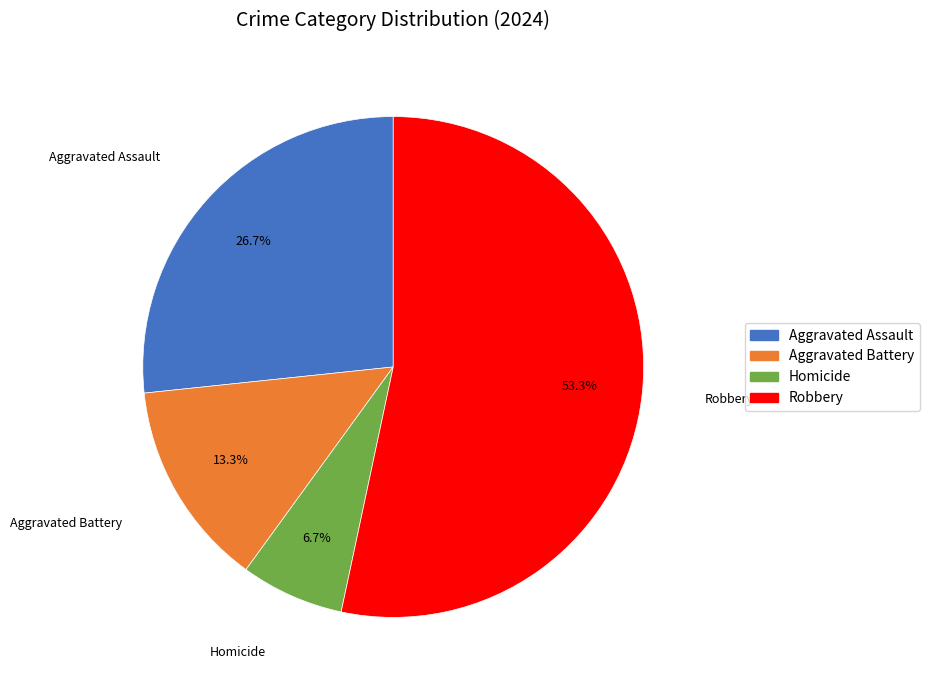

Between Robbery and Aggravated Assault, which is larger?

Robbery